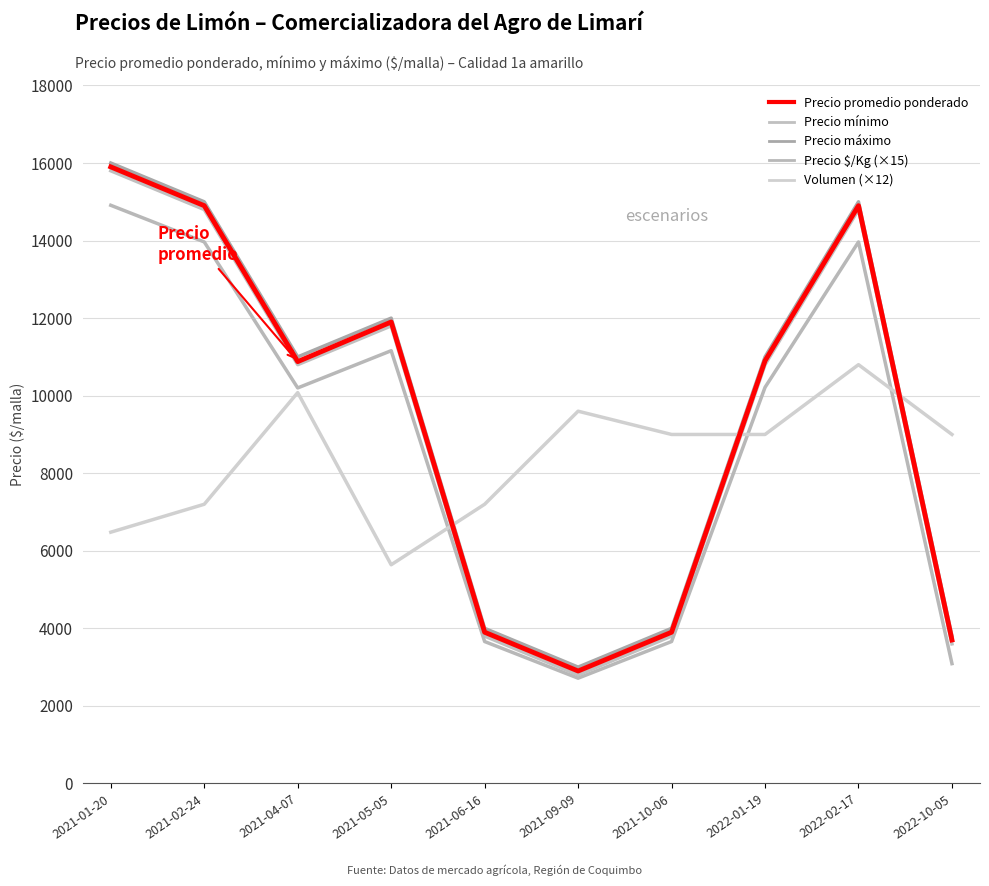

The Precio $/Kg (×15) series shows 3660 at 2021-06-16. True or false?

True